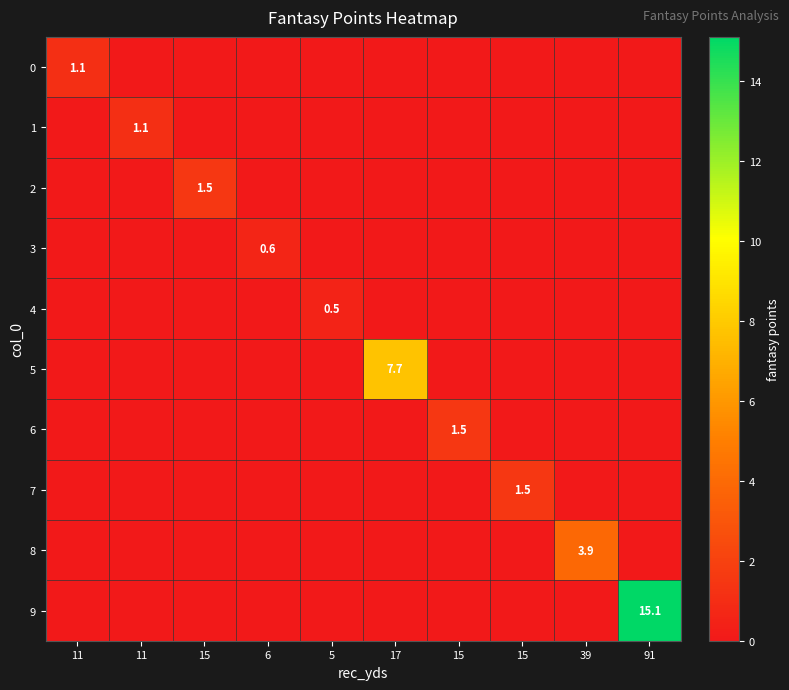

What is the difference between the maximum and minimum values in the 3 series?

0.6